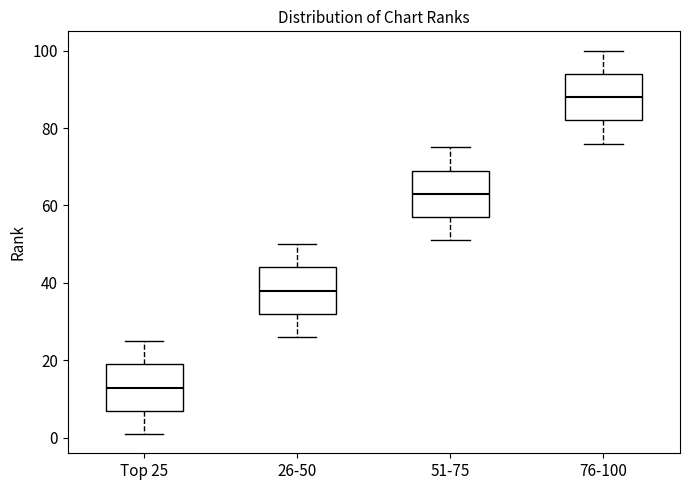

Where is the upper edge of the box for 26-50 on the y-axis? The values are not printed on the chart, so give them approximately, as read against the axis.

44